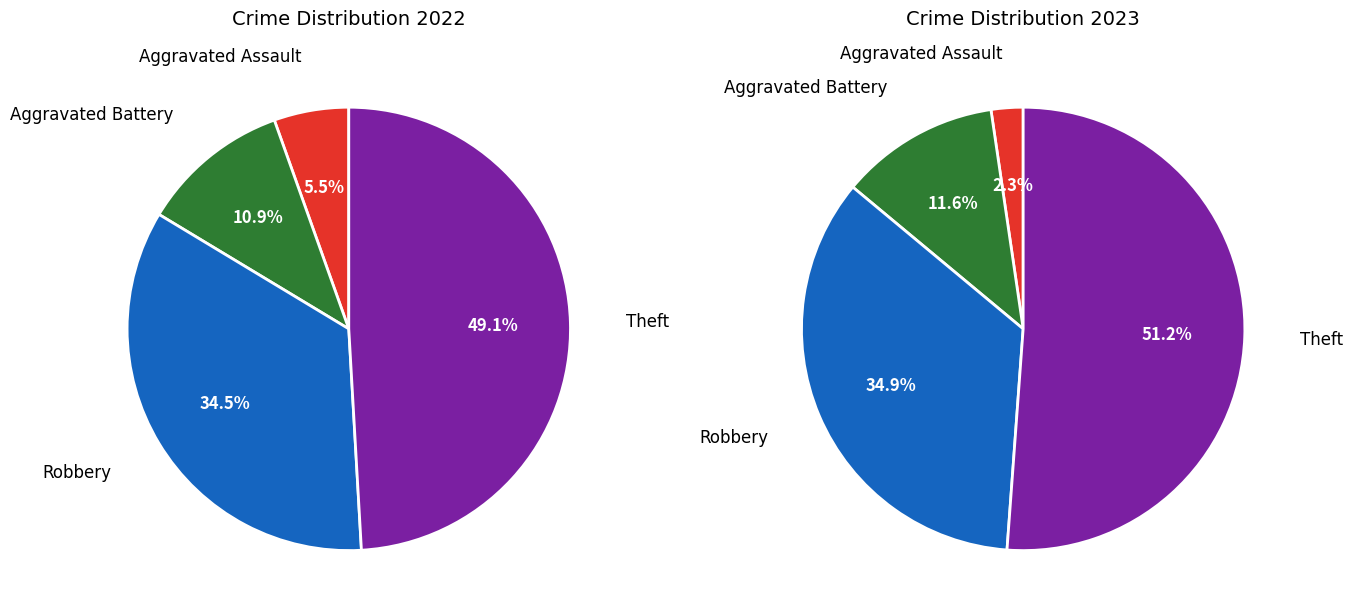

Do 2 and values_2022 together represent more than half of the pie?

No